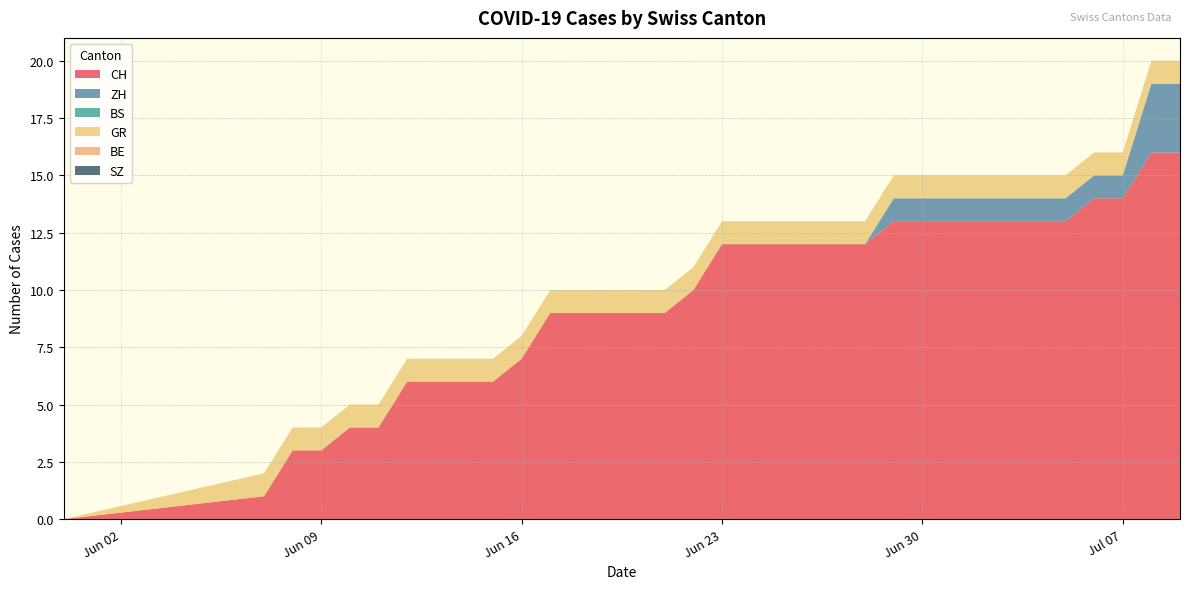

Reading right to left, extract all data points from this chart.

CH: 16	16	14	14	13	13	13	13	13	13	13	12	12	12	12	12	12	10	9	9	9	9	9	7	6	6	6	6	4	4	3	3	1	0
ZH: 3	3	1	1	1	1	1	1	1	1	1	0	0	0	0	0	0	0	0	0	0	0	0	0	0	0	0	0	0	0	0	0	0	0
BS: 0	0	0	0	0	0	0	0	0	0	0	0	0	0	0	0	0	0	0	0	0	0	0	0	0	0	0	0	0	0	0	0	0	0
GR: 1	1	1	1	1	1	1	1	1	1	1	1	1	1	1	1	1	1	1	1	1	1	1	1	1	1	1	1	1	1	1	1	1	0
BE: 0	0	0	0	0	0	0	0	0	0	0	0	0	0	0	0	0	0	0	0	0	0	0	0	0	0	0	0	0	0	0	0	0	0
SZ: 0	0	0	0	0	0	0	0	0	0	0	0	0	0	0	0	0	0	0	0	0	0	0	0	0	0	0	0	0	0	0	0	0	0